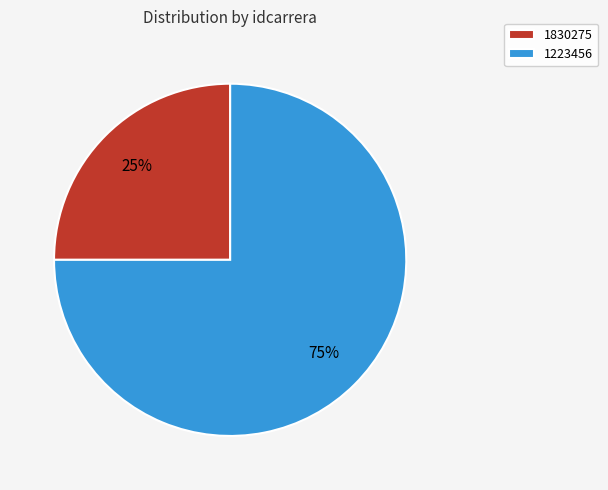

How many slices are in this pie chart?

2